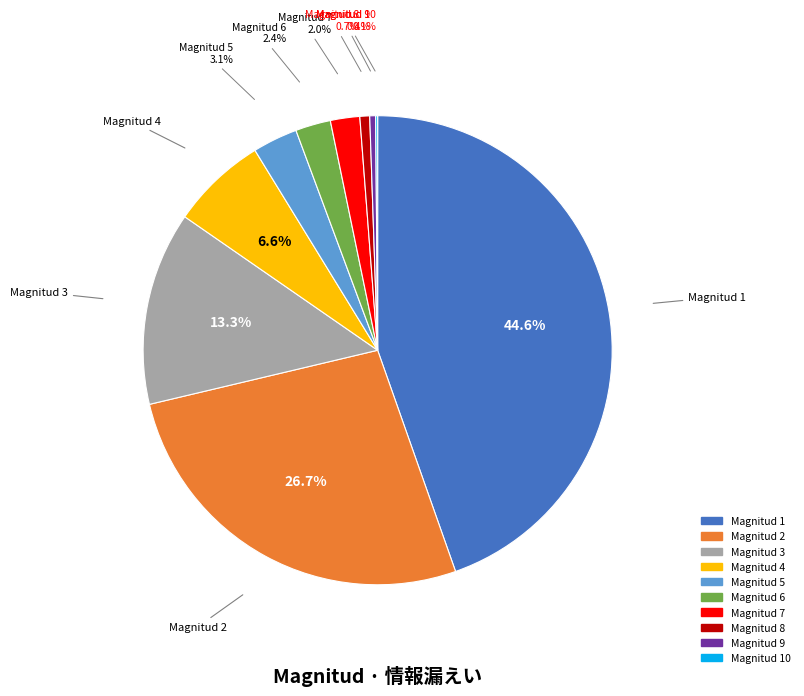

Is there a majority slice in this chart?

No